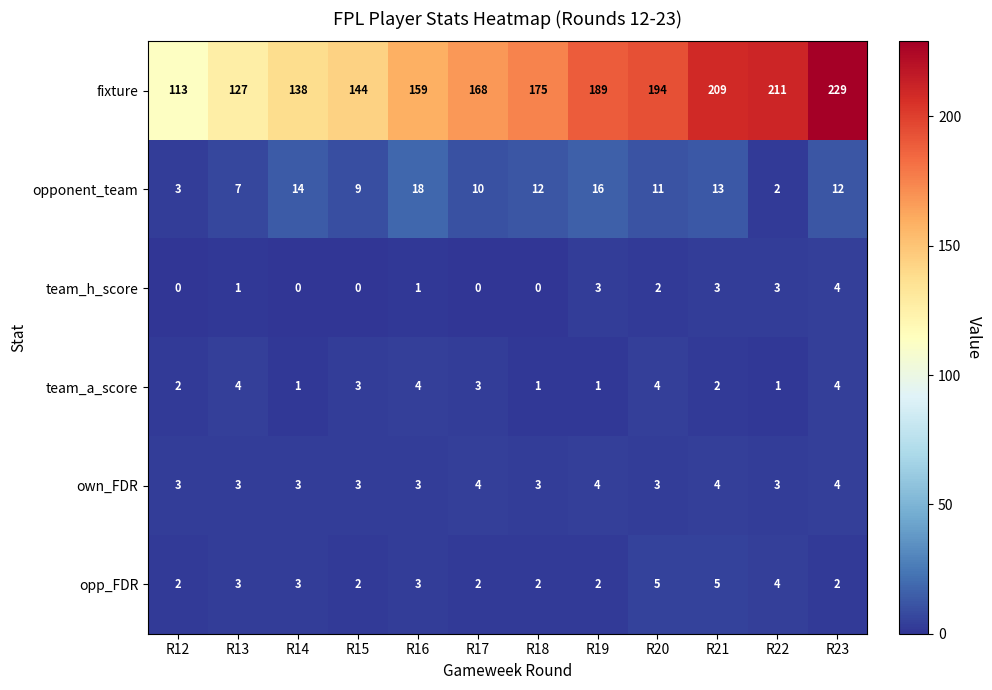

Which series has the largest total across all categories?

fixture